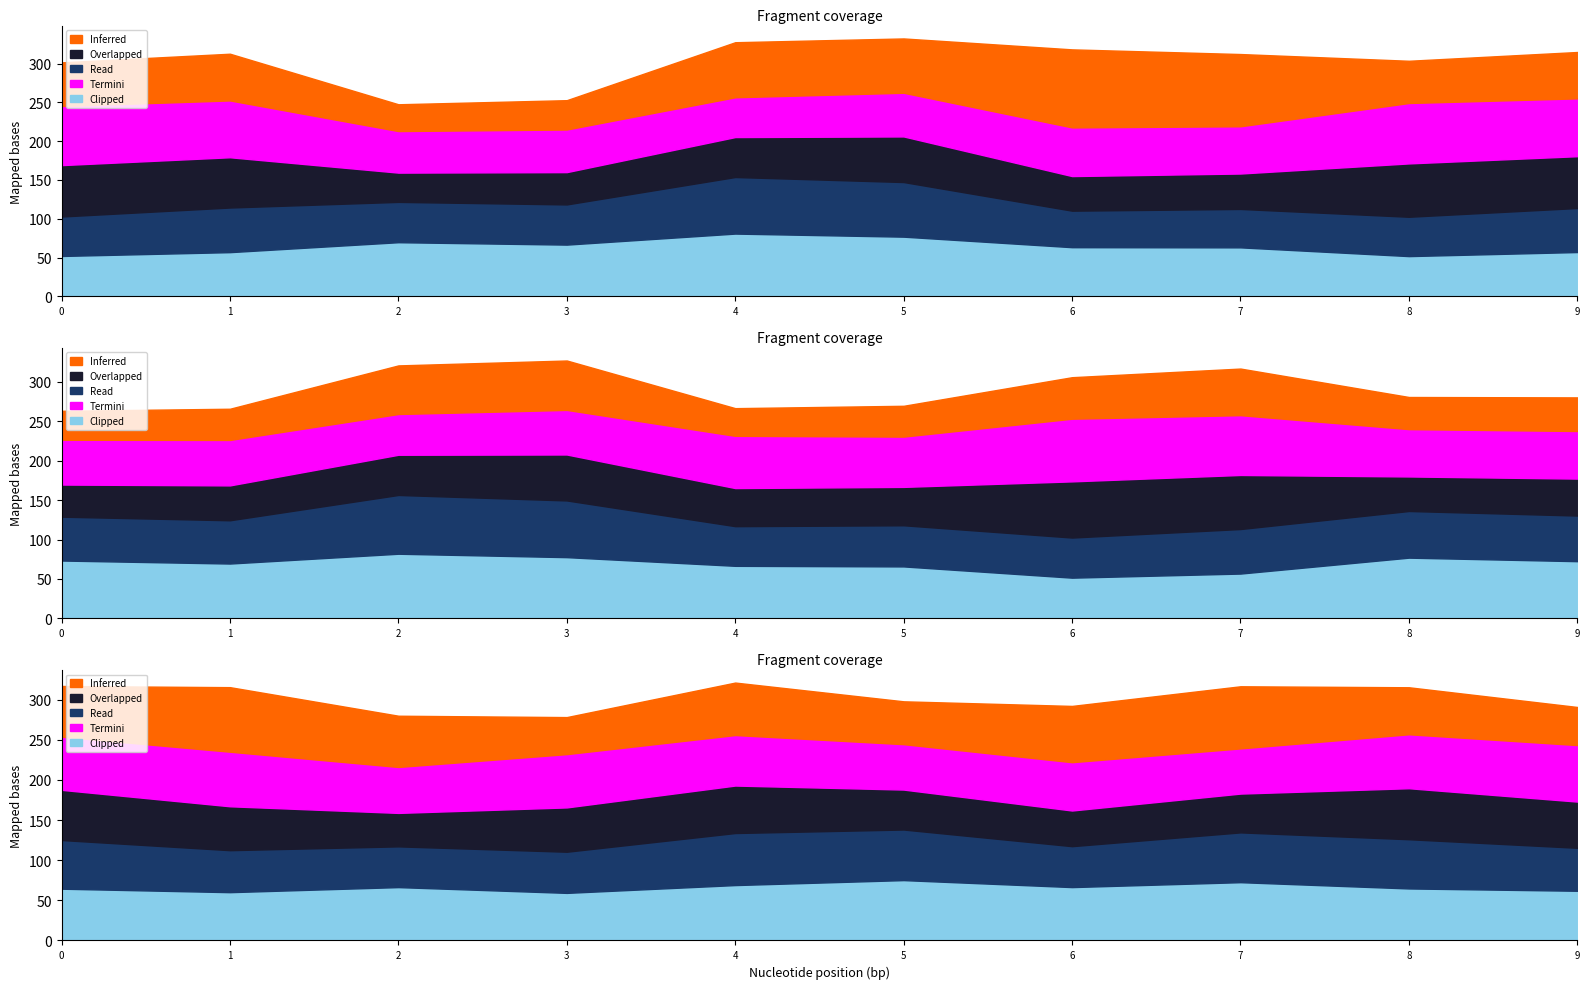

At which category does Overlapped reach its first local valley?

2